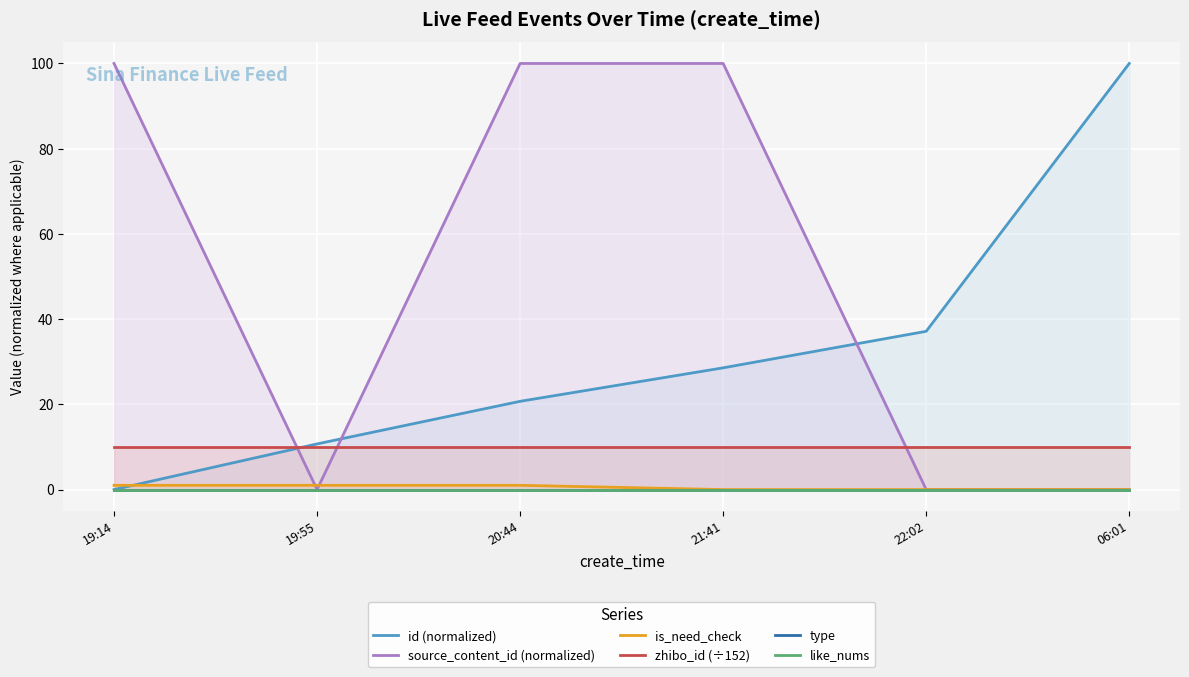

At which category is the sum across all series the highest?

21:41